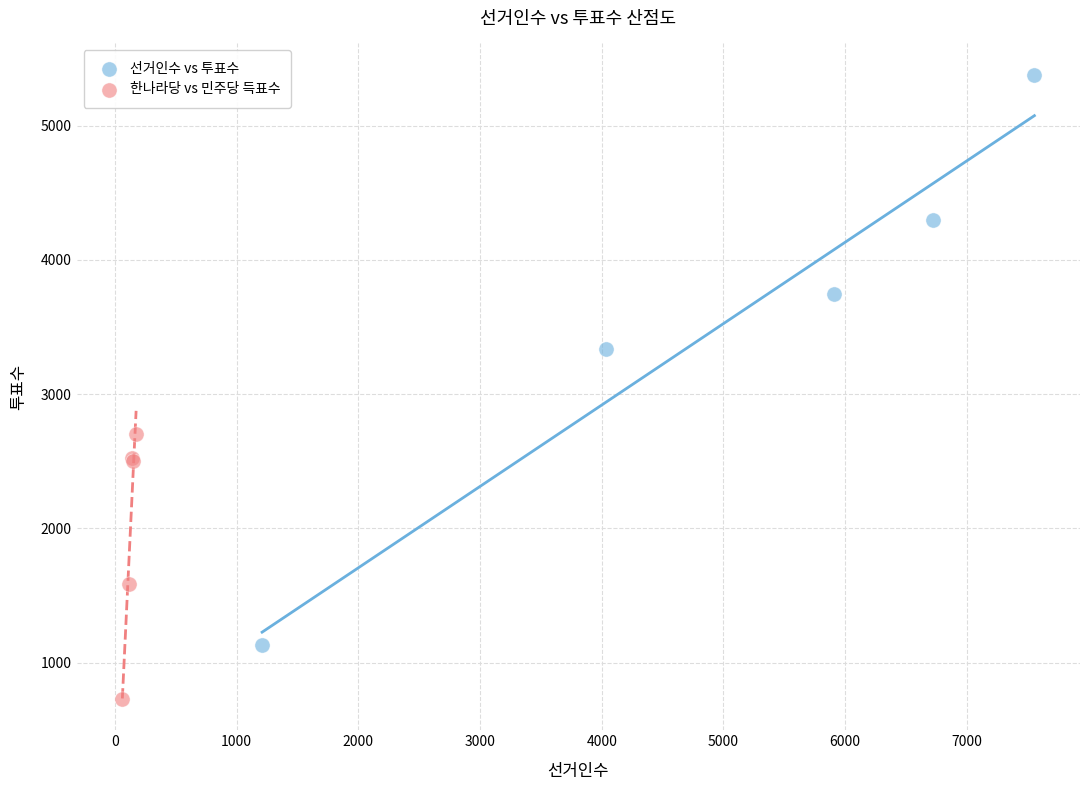

Which series reaches the maximum Y coordinate?

선거인수 vs 투표수